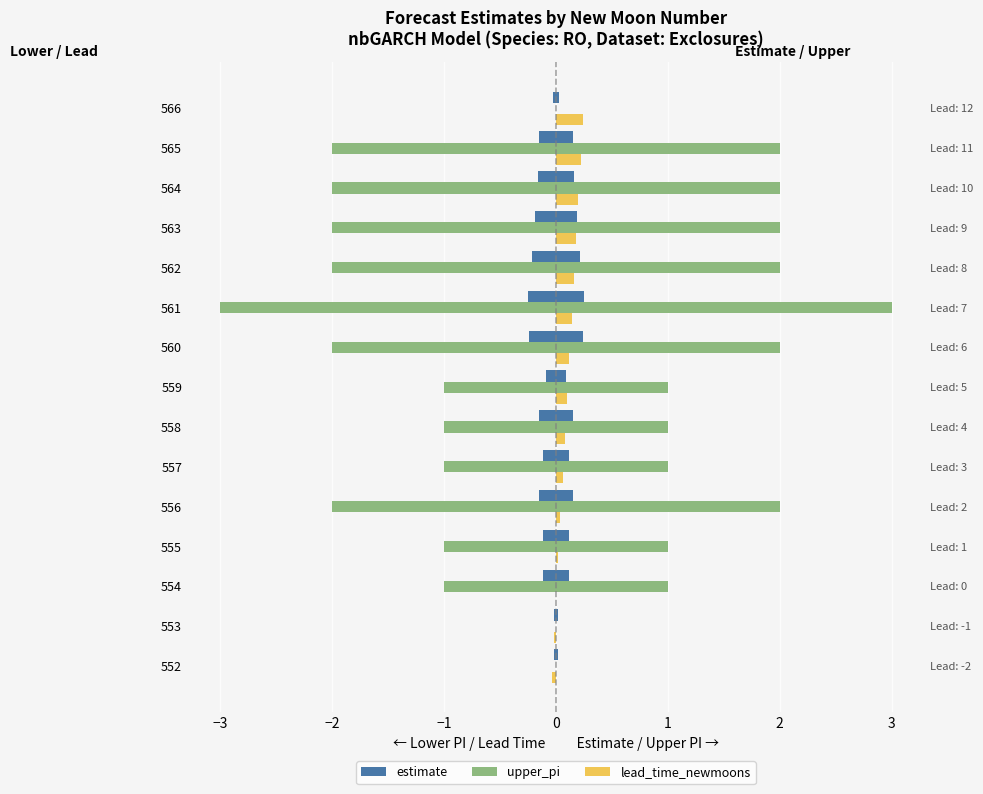

What position from the left is 9?

10